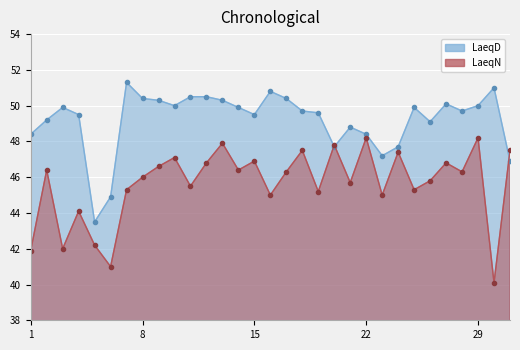

What are all the series names shown in the legend?

LaeqD, LaeqN